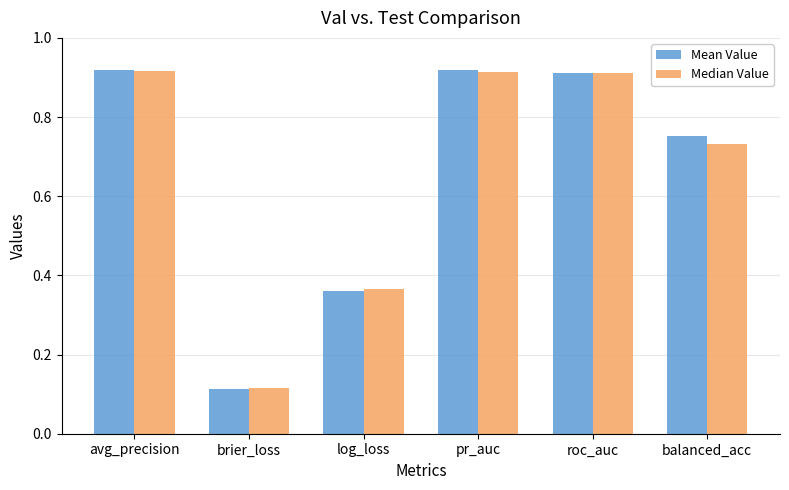

How many bars are there in each group?

2